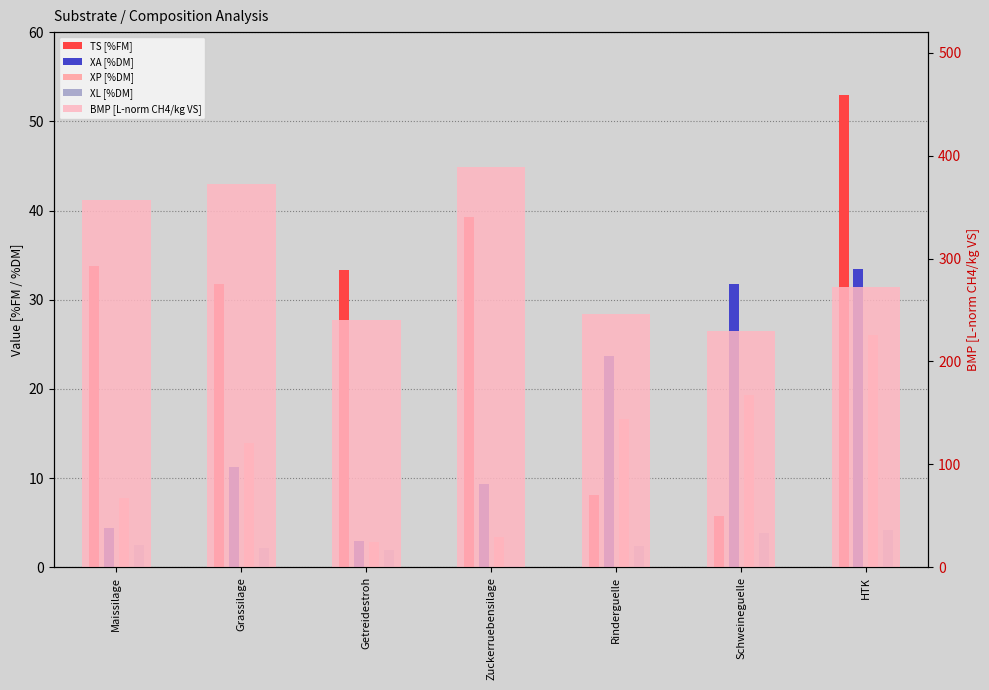

How many groups of bars are there?

7